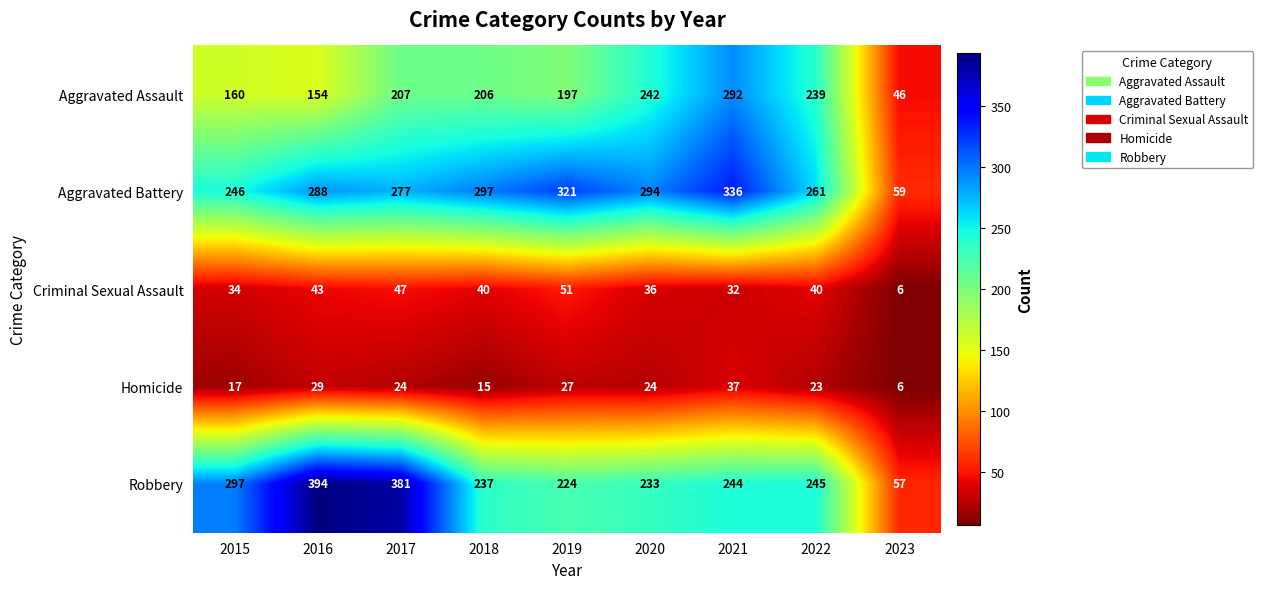

Count the number of categories in the chart.

9